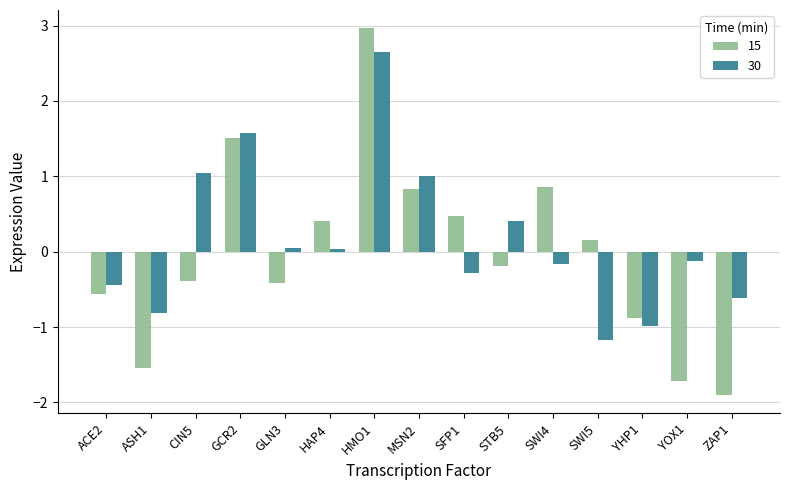

What are all the series names shown in the legend?

15, 30